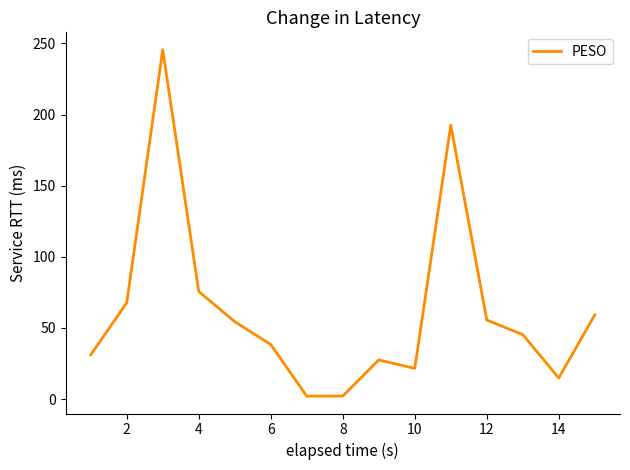

What is the greatest value displayed?

245.6